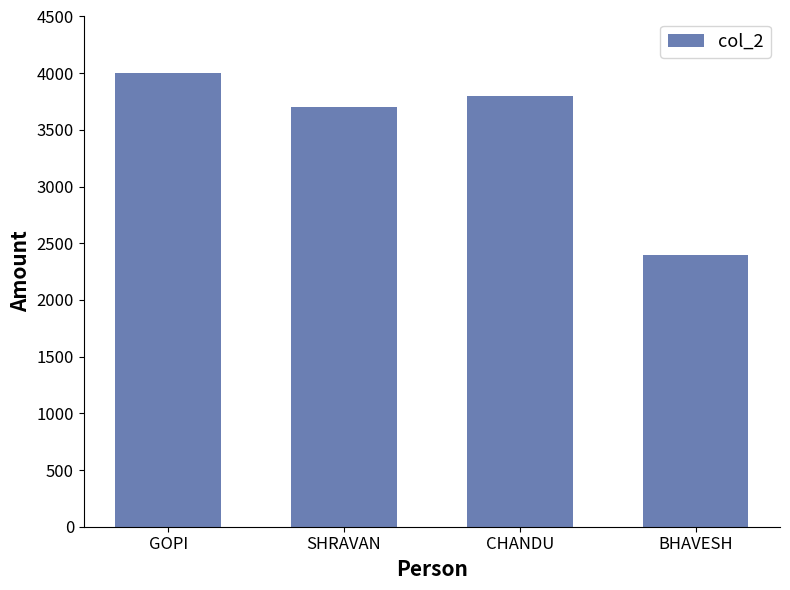

Rank the categories by value from lowest to highest.

BHAVESH, SHRAVAN, CHANDU, GOPI